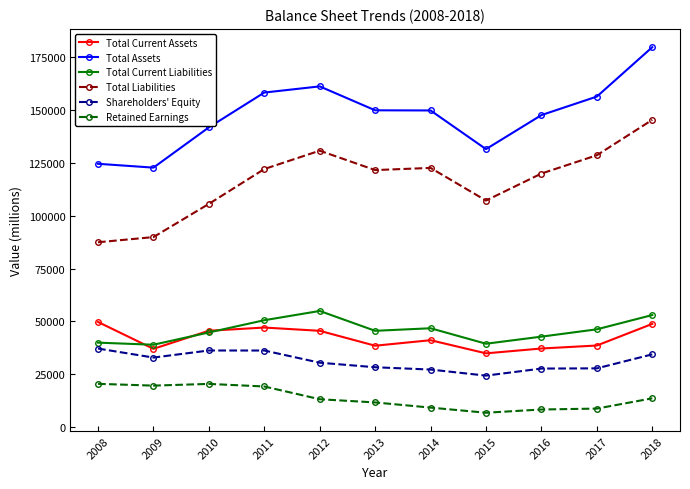

True or false: Total Assets and Retained Earnings cross at least once.

False